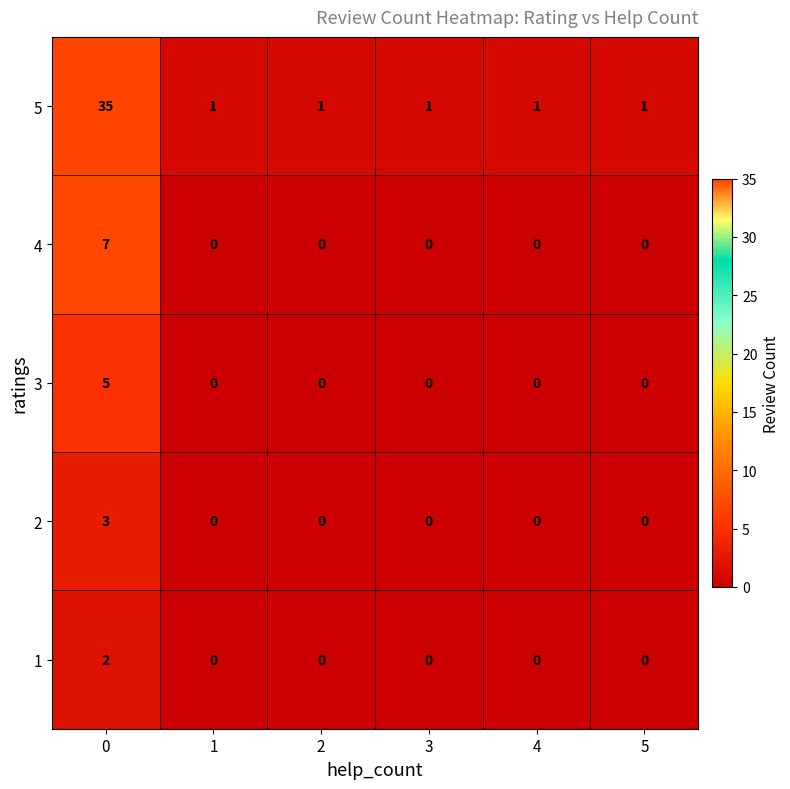

Which series has the widest spread of values?

5